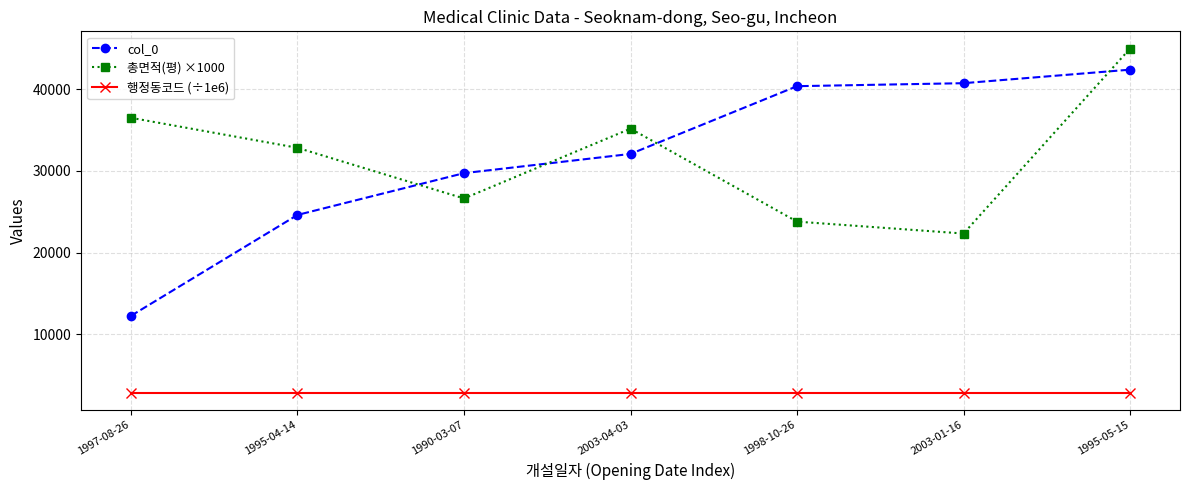

What is the average value of the col_0 series?

31746.9